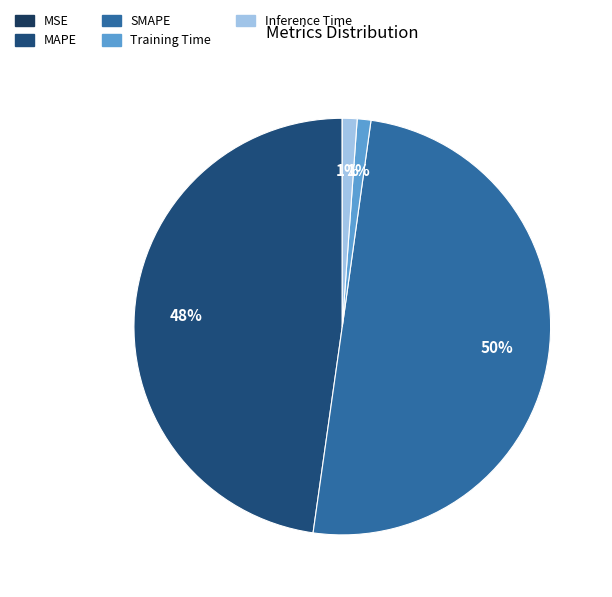

What portion of the pie excludes MSE?

100.0%